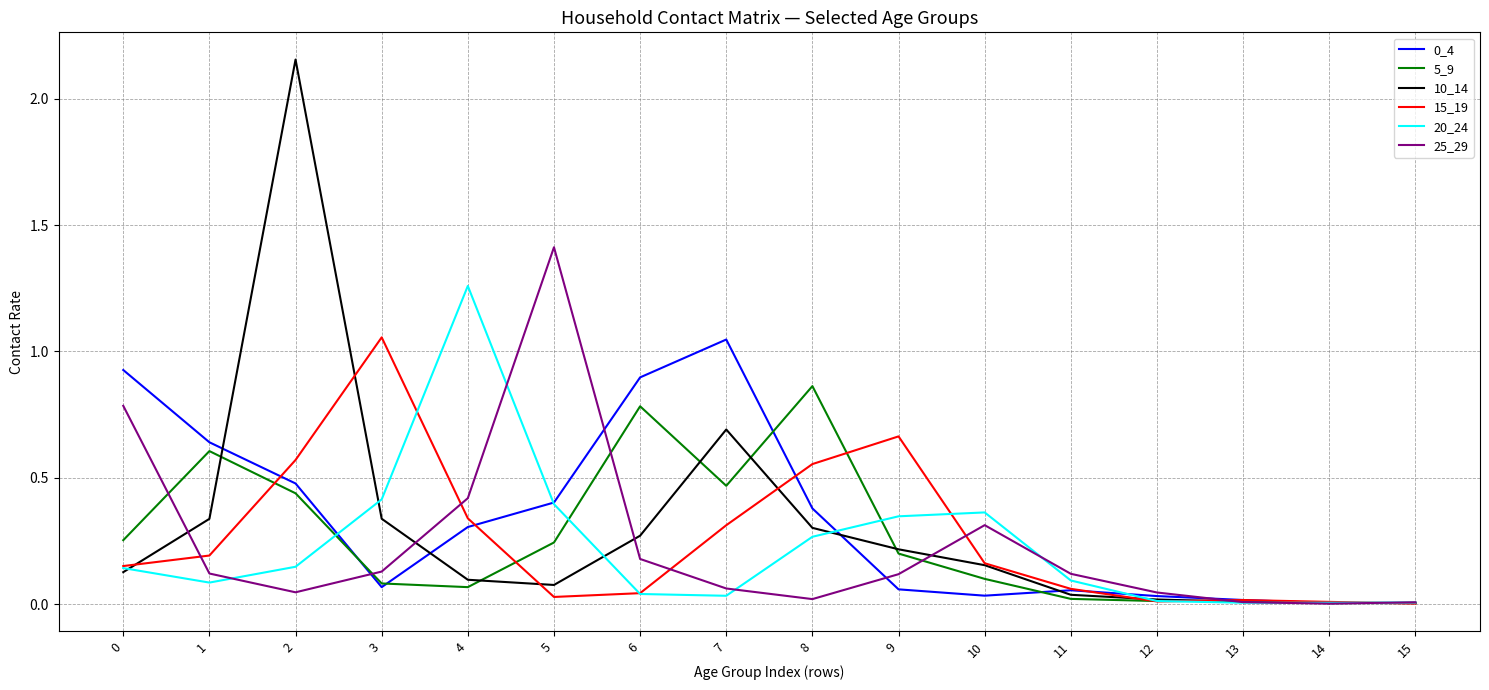

Is the value of 25_29 at 2 greater than the value of 0_4 at 8?

No